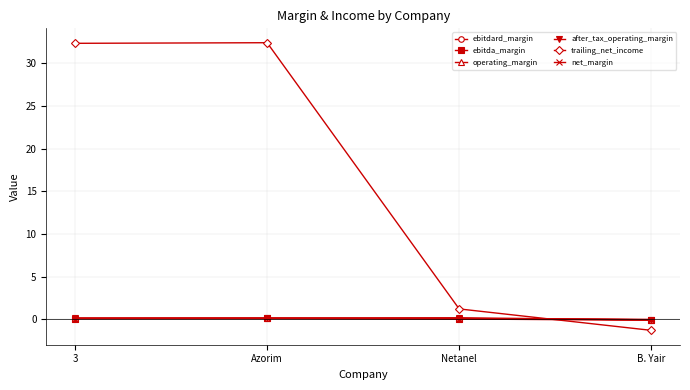

At which category is the sum across all series the highest?

Azorim